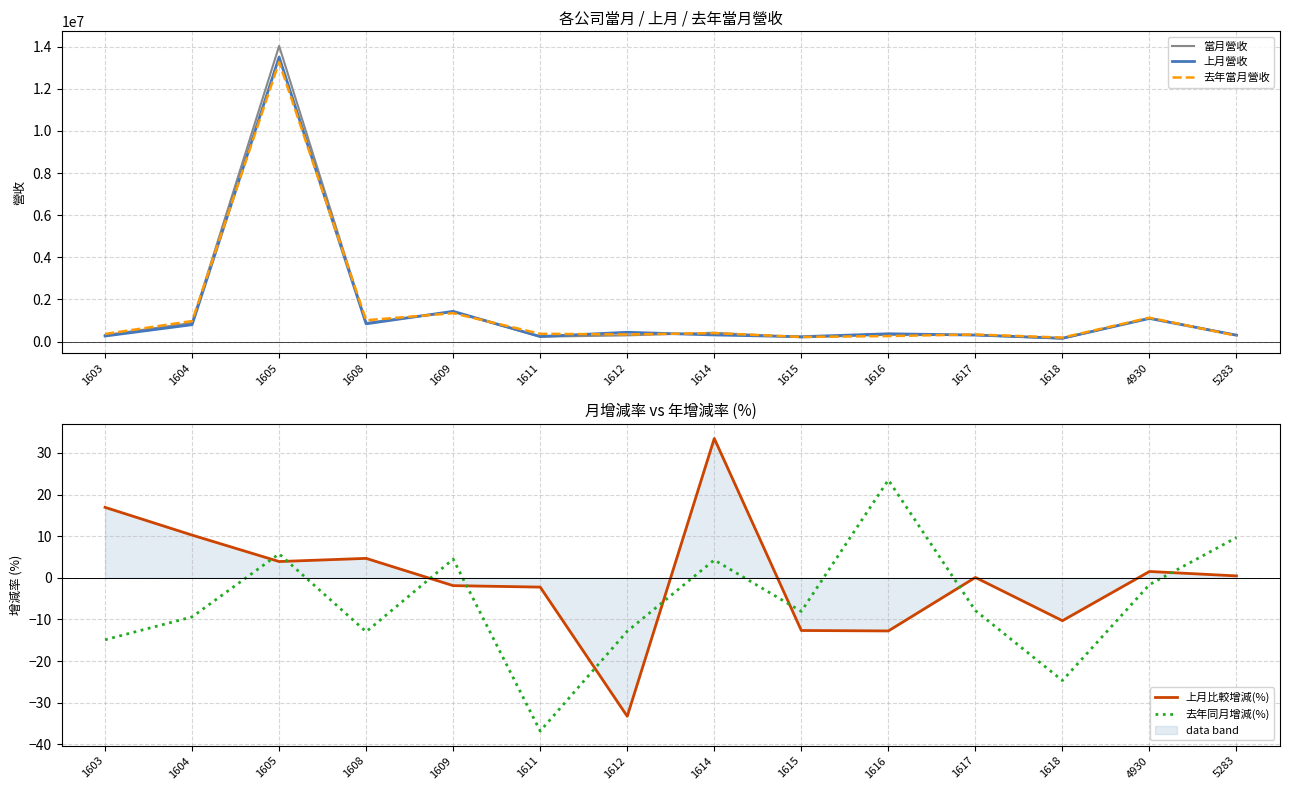

How many categories are shown in the chart?

14